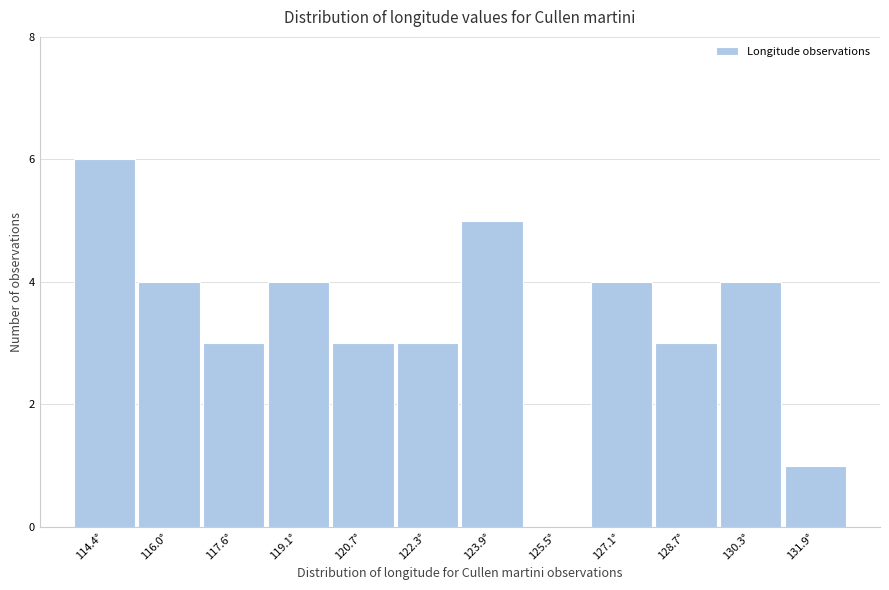

What is the change in value from 114.4° to 125.5°?

-6